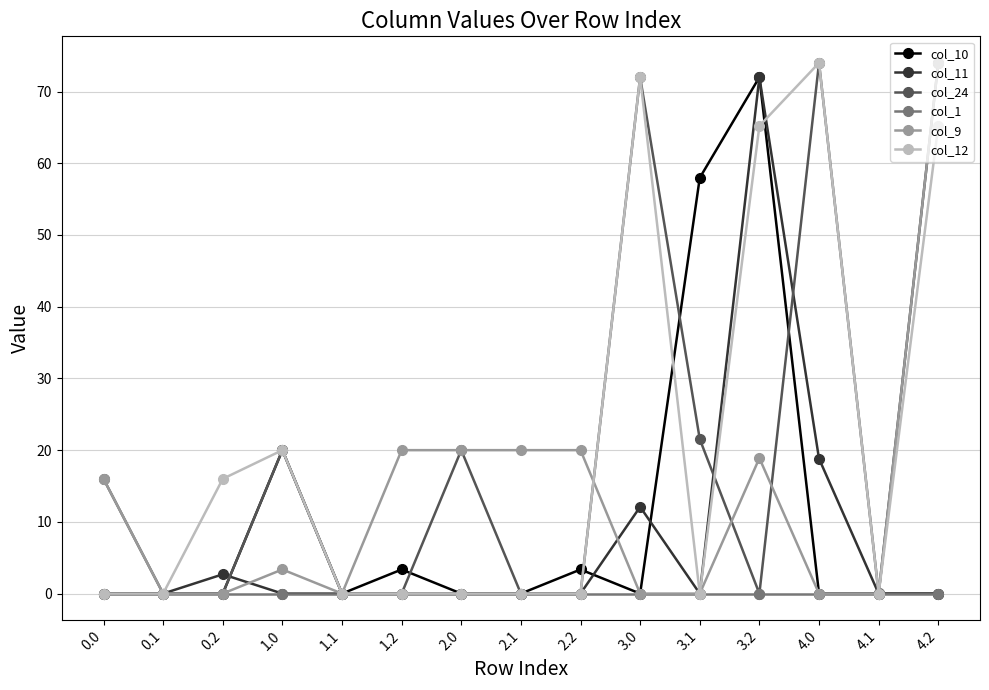

What is the spread (max minus min) of values at 2.0?

20.0